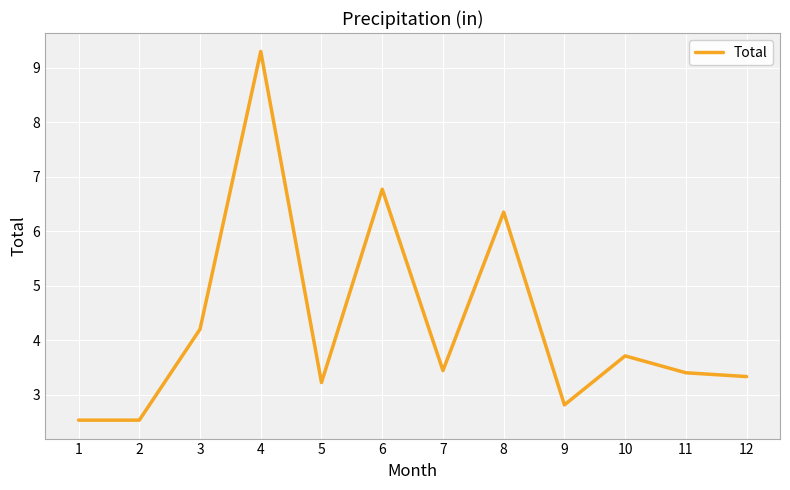

At which label does the data first exceed 3?

3